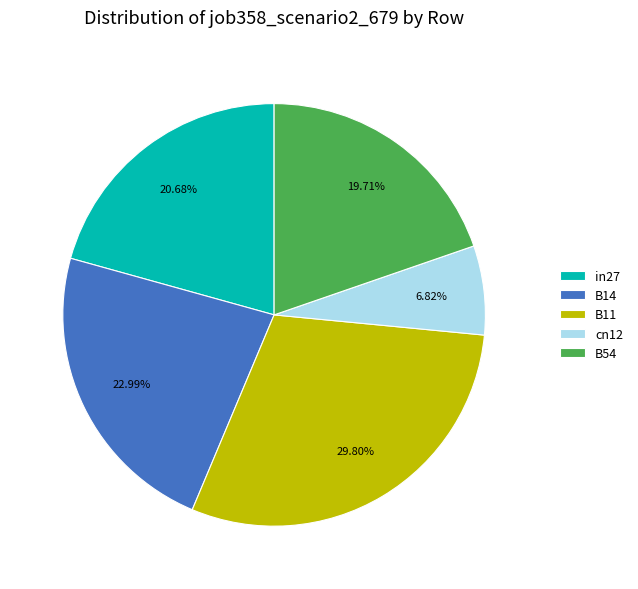

How many slices are in this pie chart?

5